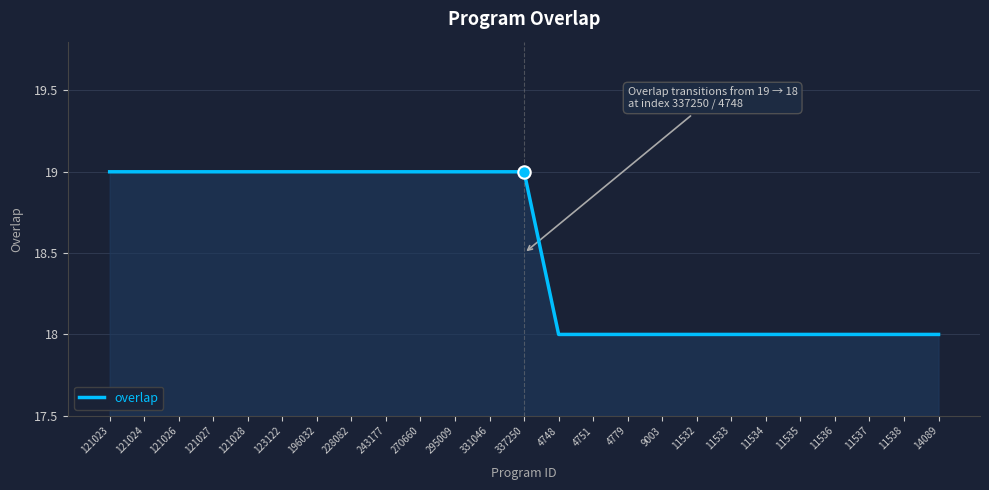

Between 270660 and 11538, which is larger?

270660